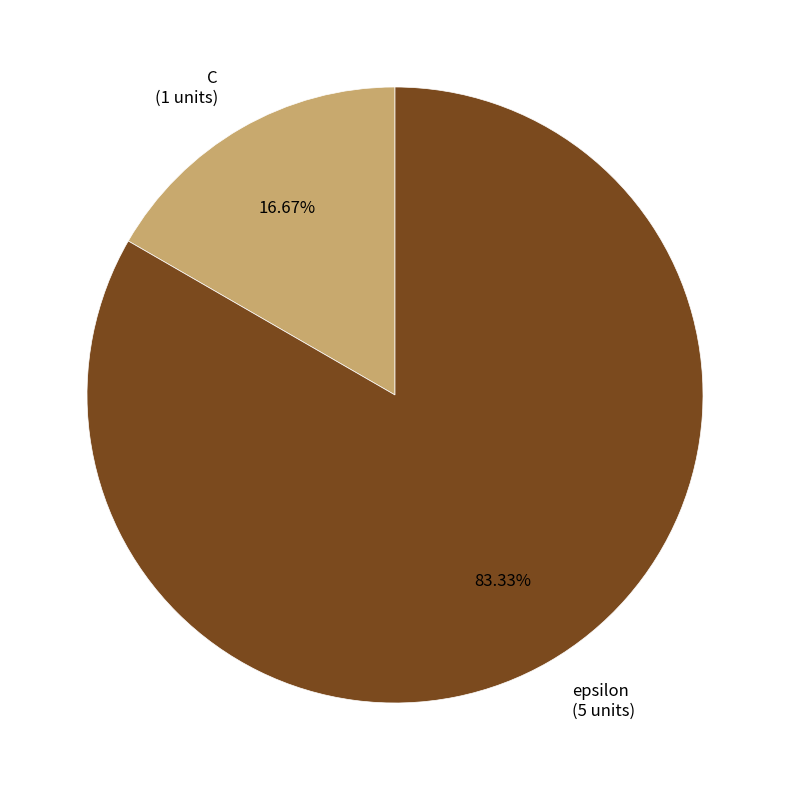

Is it true that C is 29% of the pie?

False